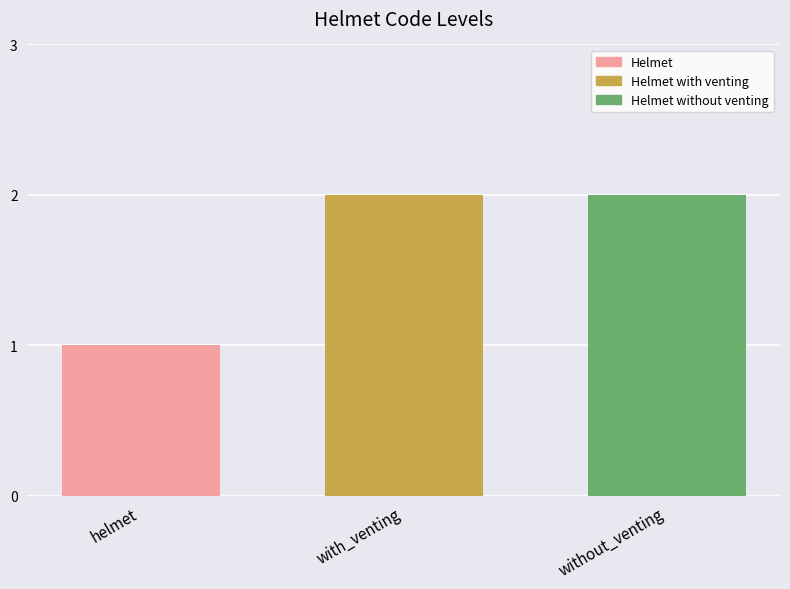

What is the sum of the values at with_venting and without_venting?

4